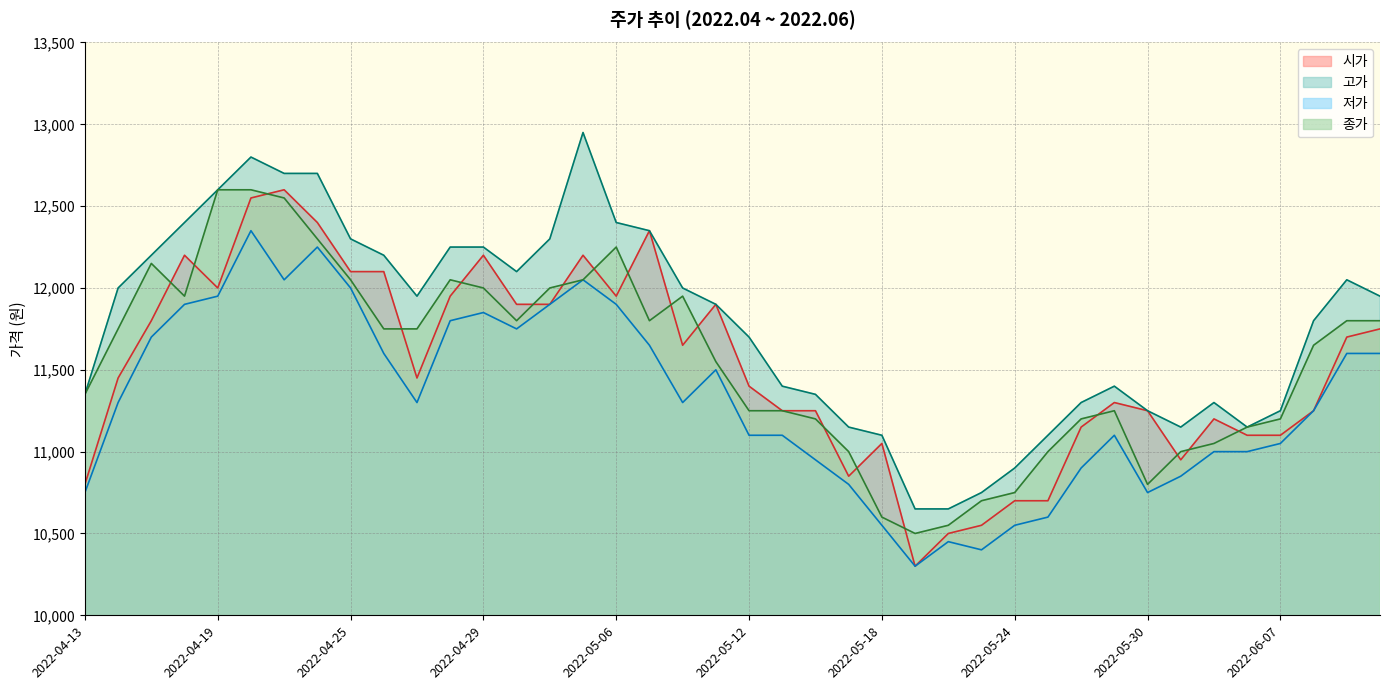

At how many categories does at least one series exceed 11148?

34